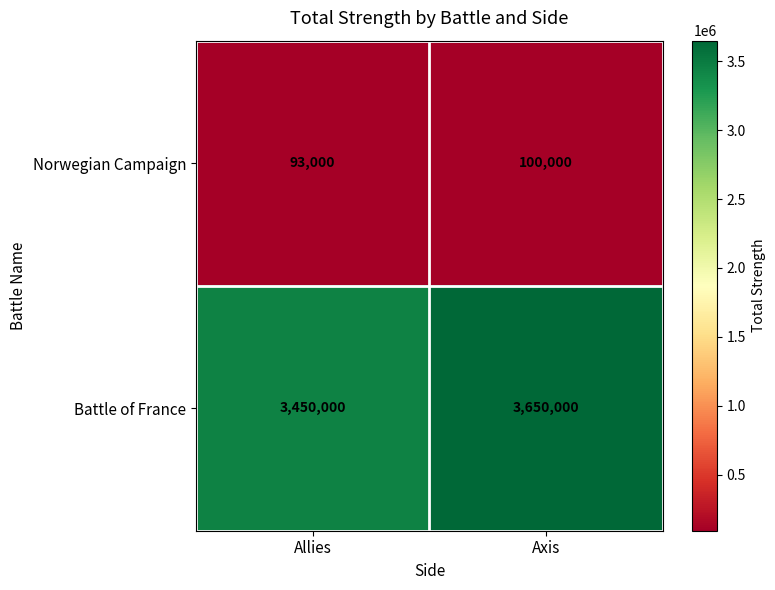

What is the maximum value for Norwegian Campaign?

100000